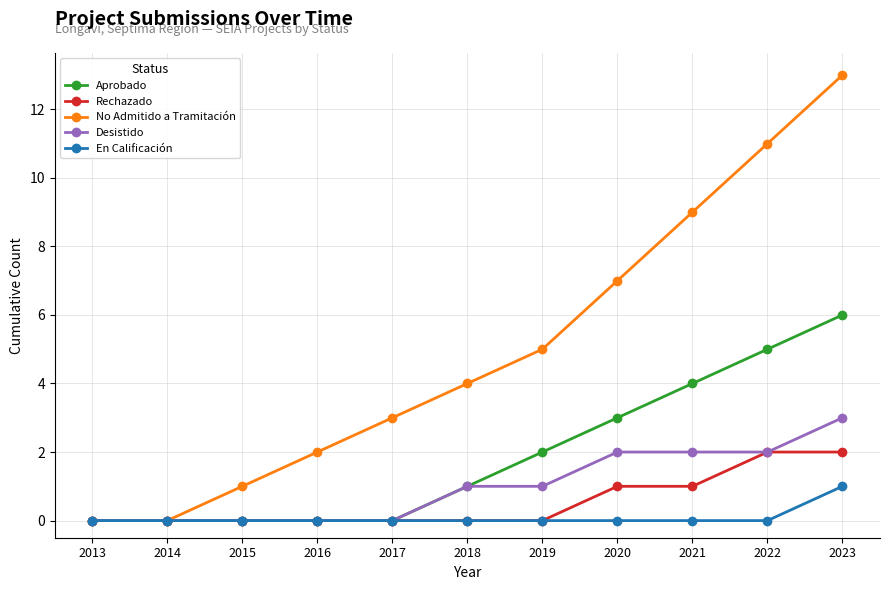

What is the average value of the Rechazado series?

1